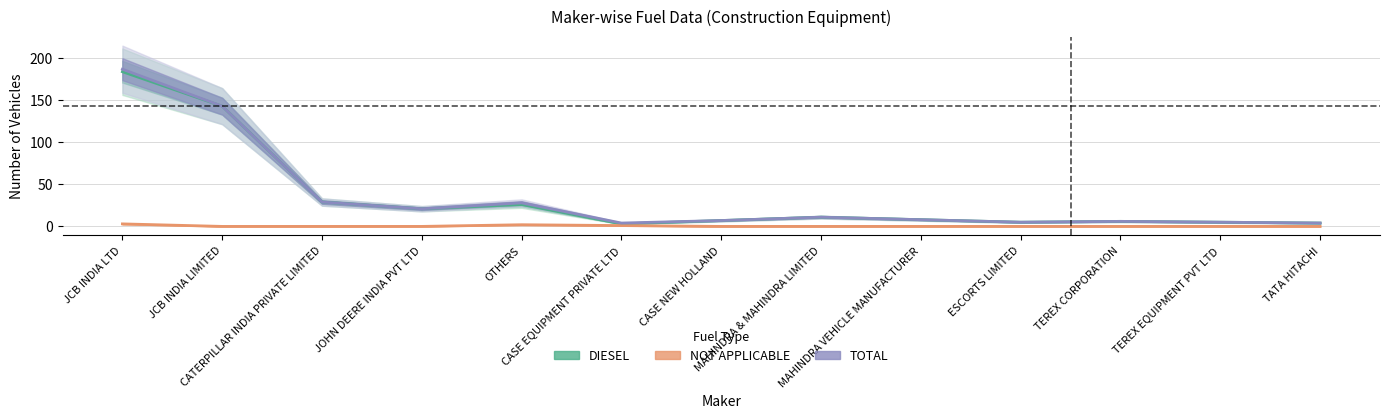

Between JCB INDIA LTD and CASE EQUIPMENT PRIVATE LTD, which series saw the biggest shift?

TOTAL